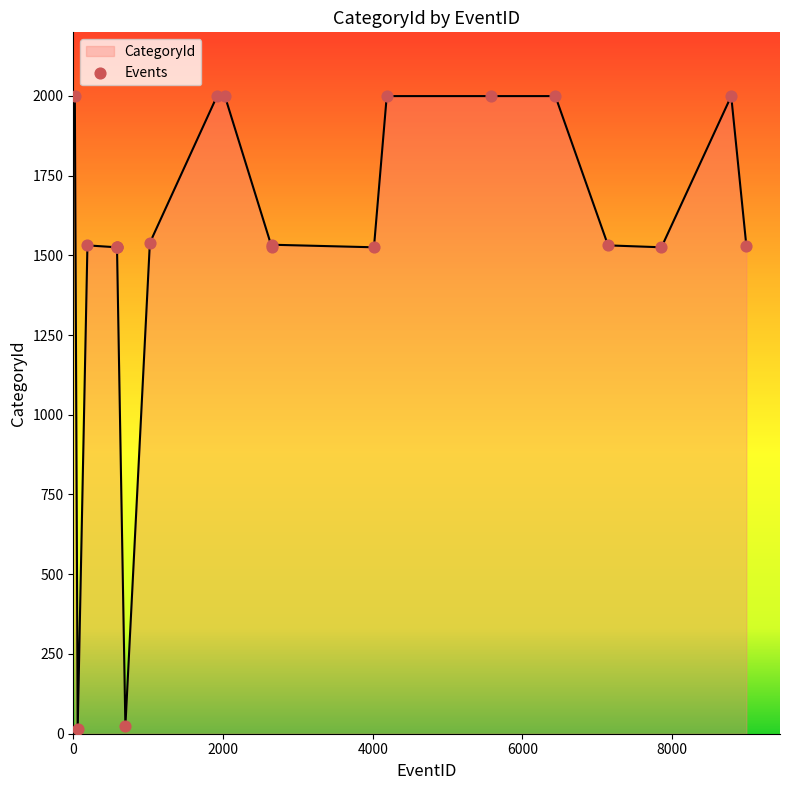

What is the difference between the maximum and minimum values?

1984